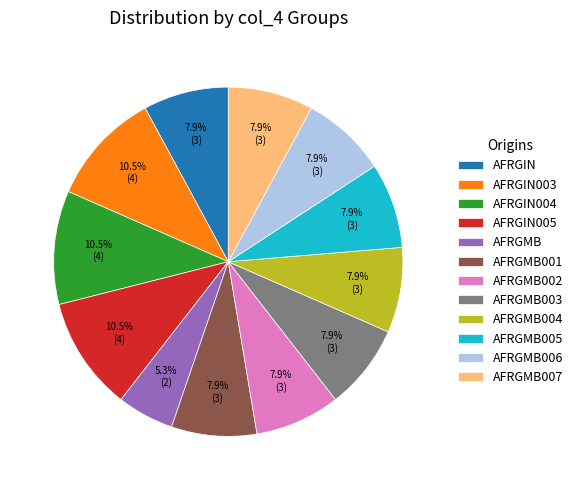

Which slice is the smallest?

AFRGMB